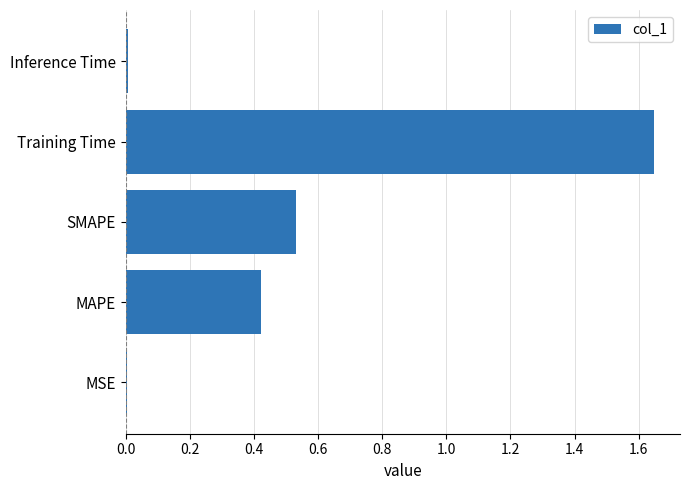

The chart shows a value of 0.0 at MSE. True or false?

True